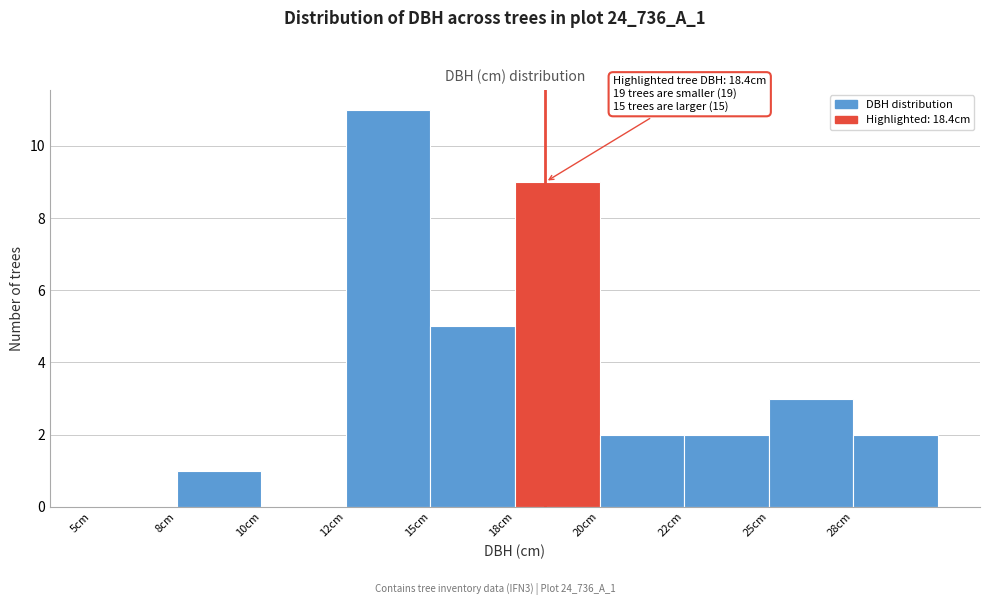

Reading left to right, transcribe all the data shown in this chart.

5cm=0	8cm=1	10cm=0	12cm=11	15cm=5	18cm=9	20cm=2	22cm=2	25cm=3	28cm=2